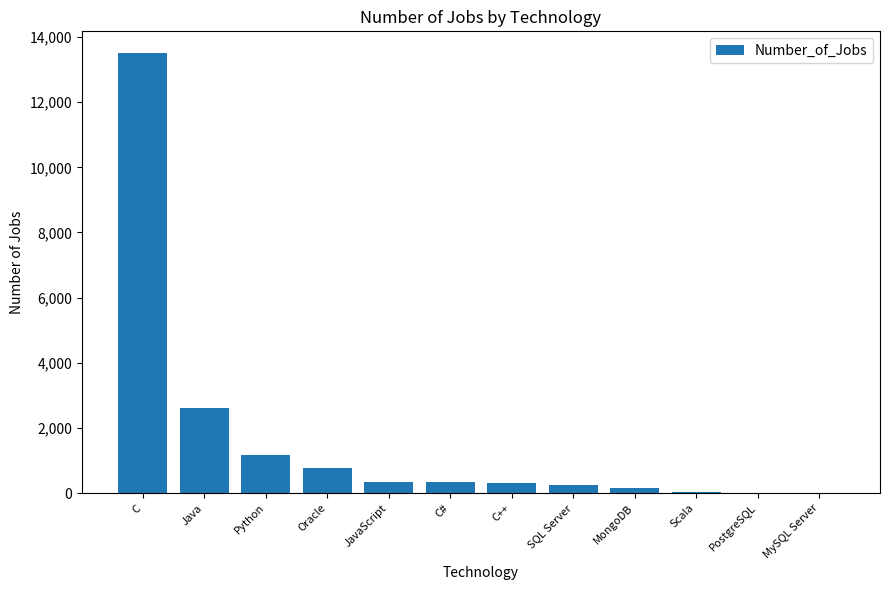

Which label corresponds to the largest value in the chart?

C